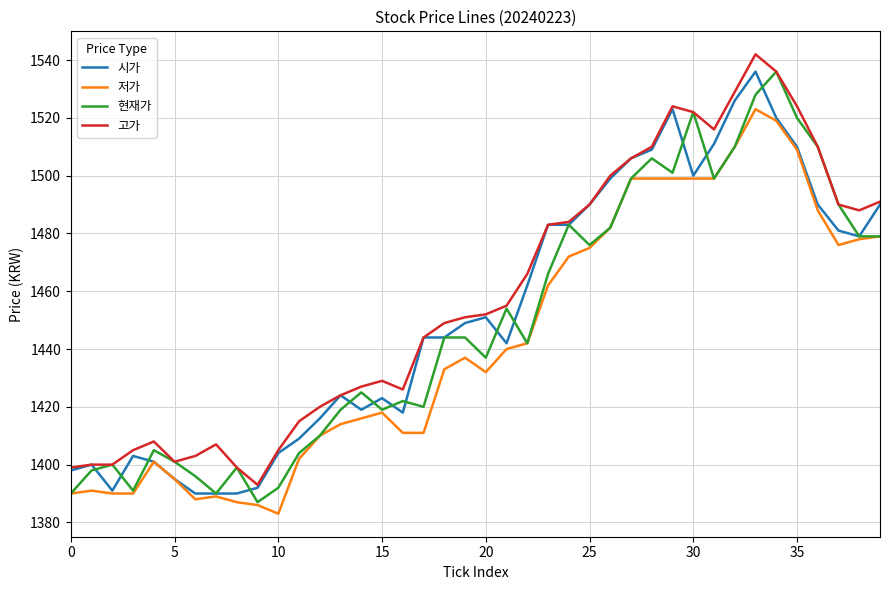

True or false: 저가 and 고가 cross at least once.

False